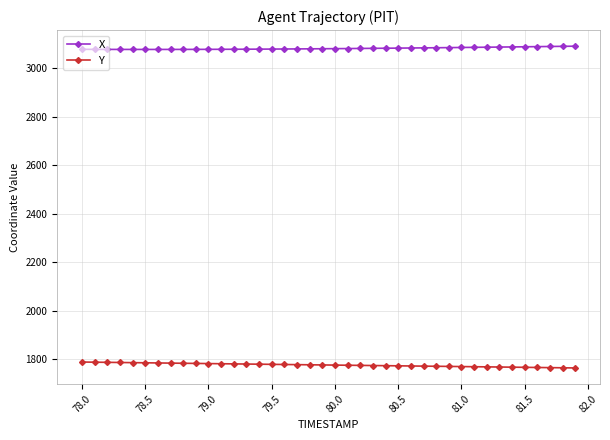

True or false: Y and X intersect in this chart.

False